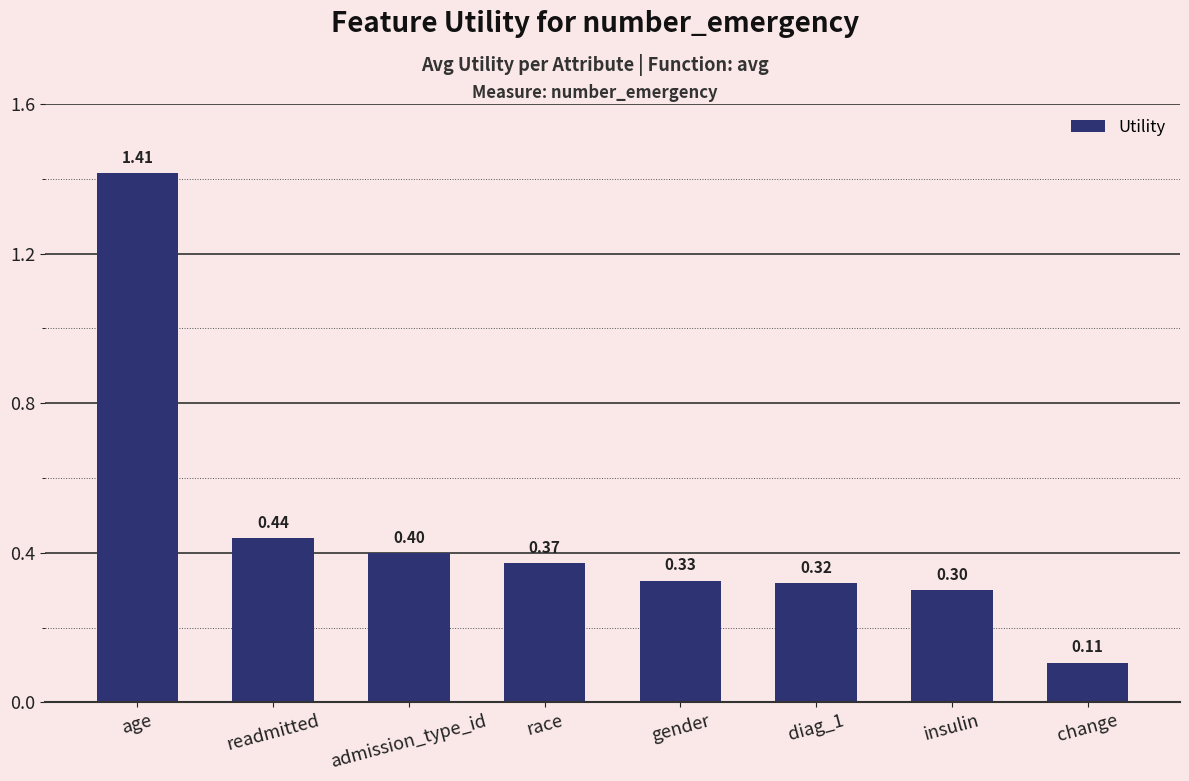

Which category has the highest value across all series?

age